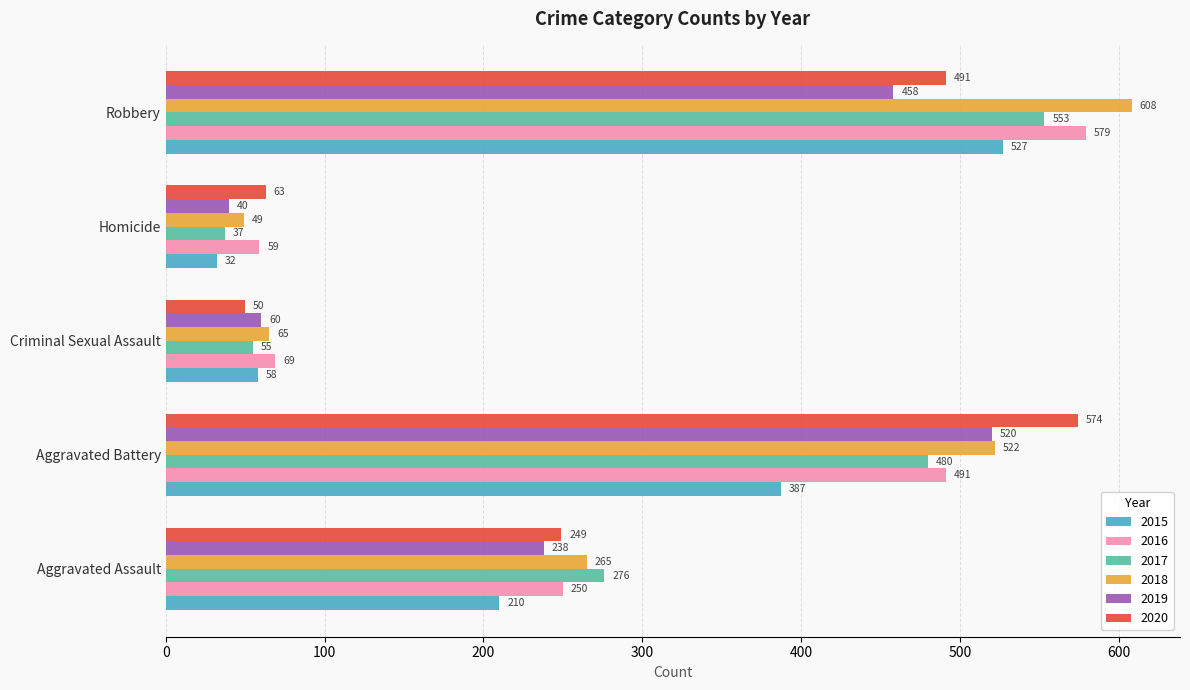

Is it true that 2019 equals 40 at Homicide?

True